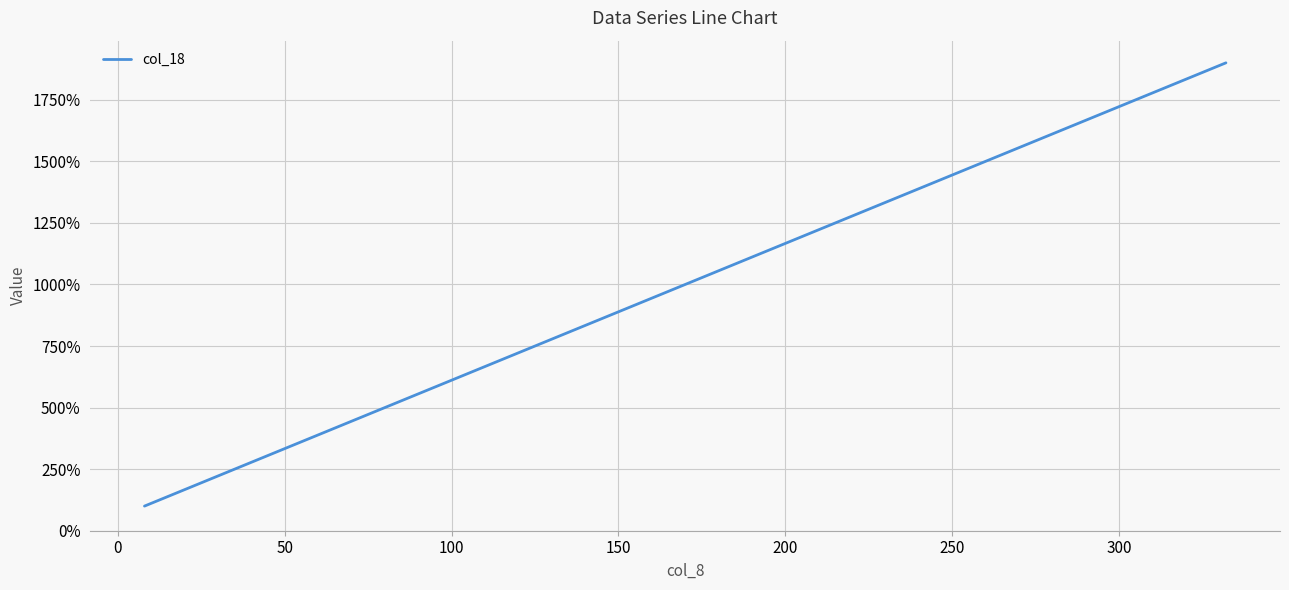

True or false: there are more than 2 points higher than both neighbors.

False